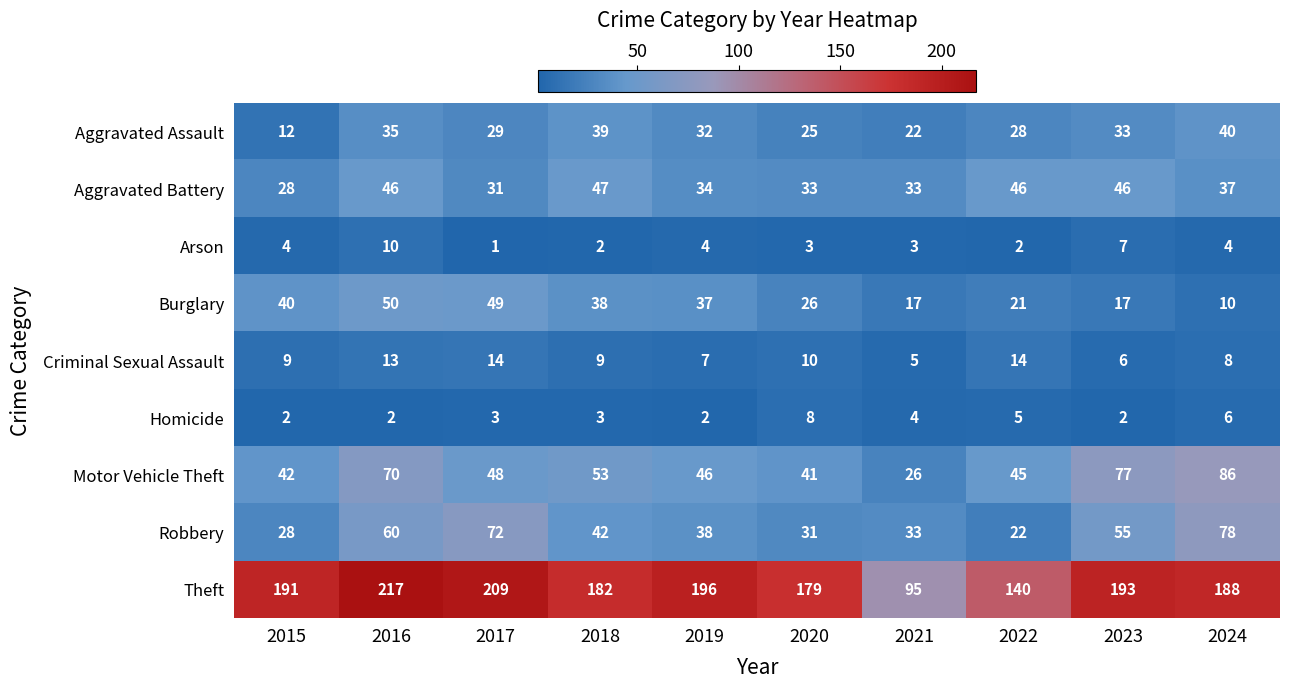

What is the total value across all series at 2017?

456